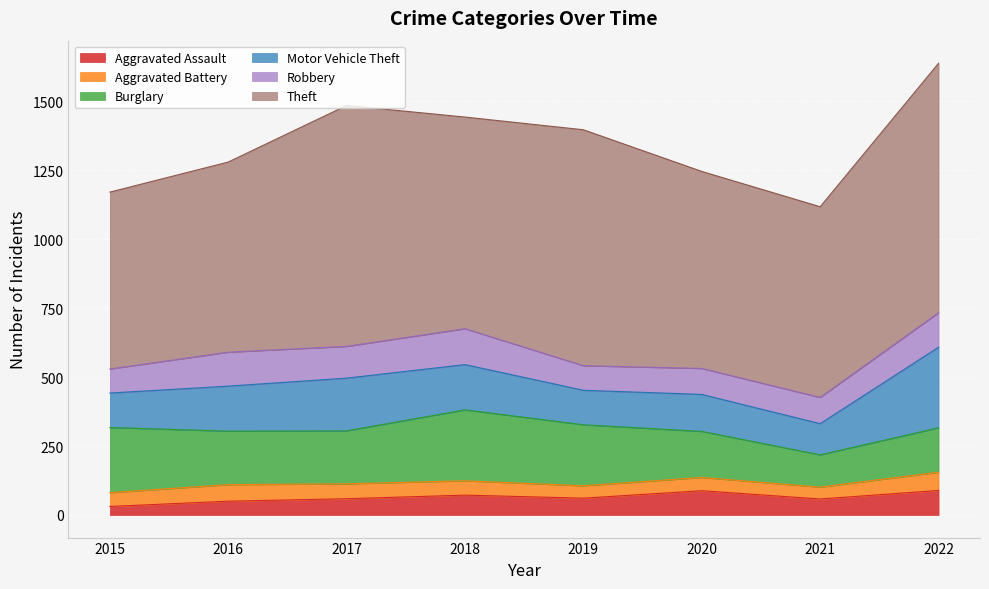

The value of Robbery at 2020 is 31. True or false?

False